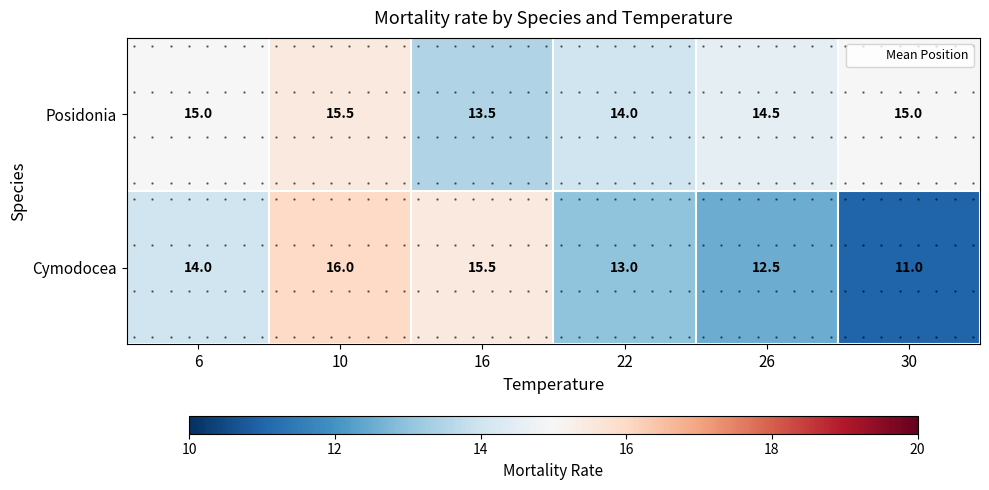

What is the difference between the second highest and minimum values in the Posidonia series?

1.5